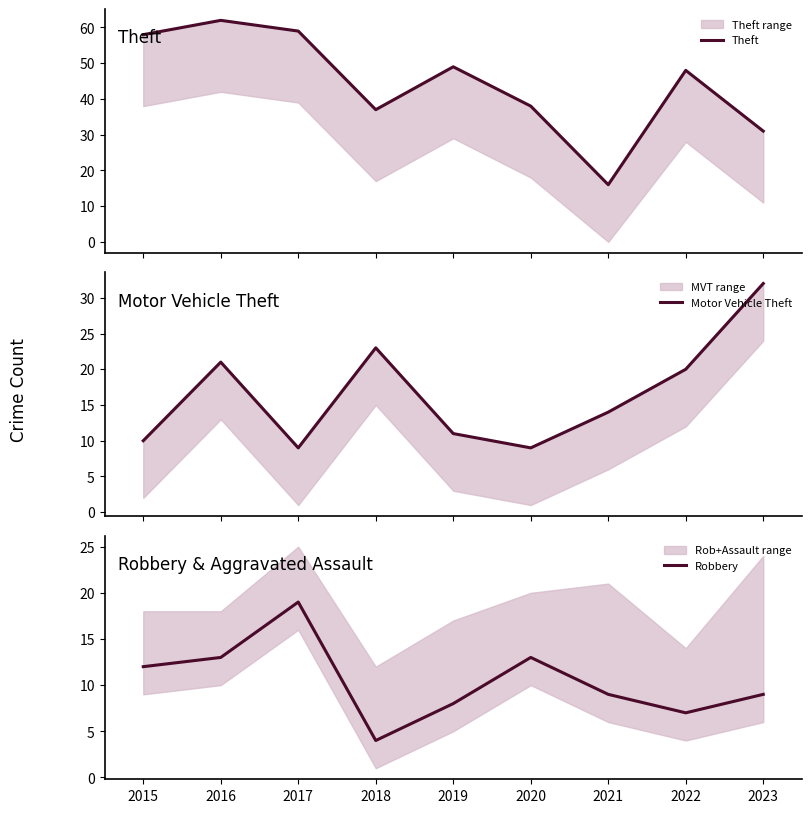

Which has a higher value, 2022 or 2023?

2022